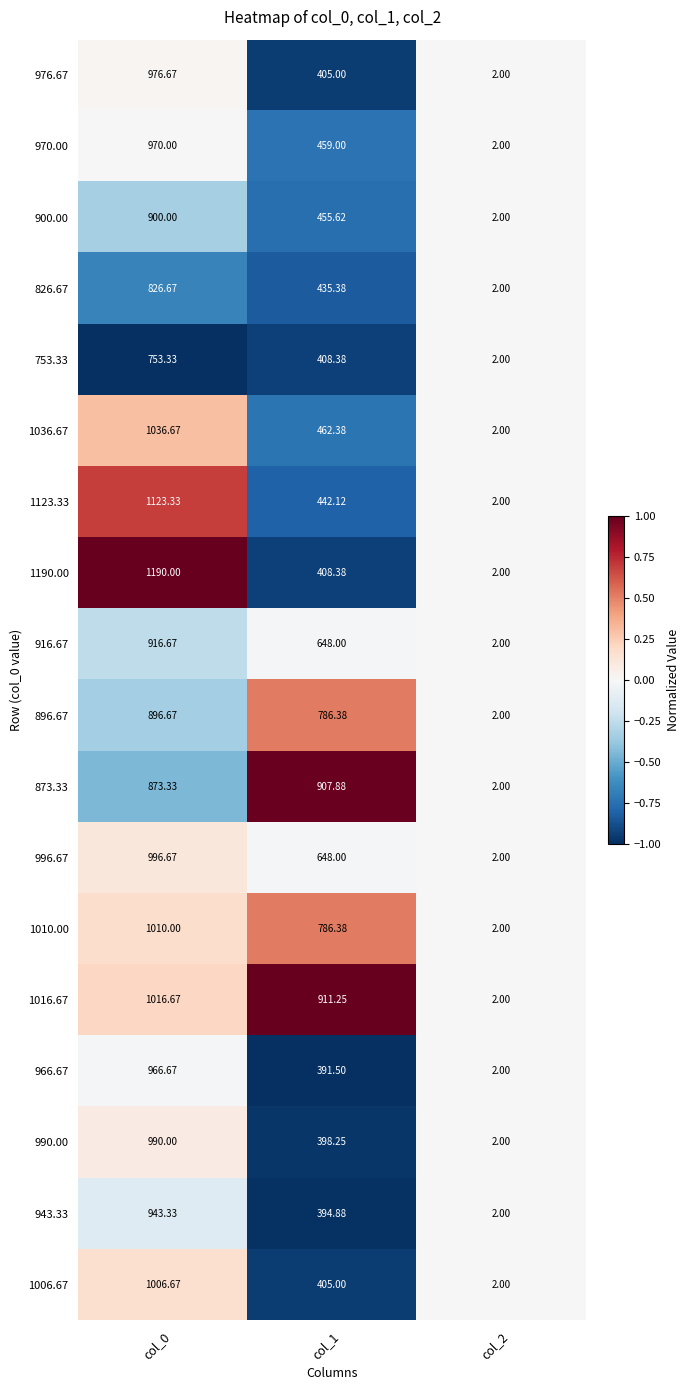

Is the value of 996.67 at col_2 greater than the value of 1006.67 at col_0?

No